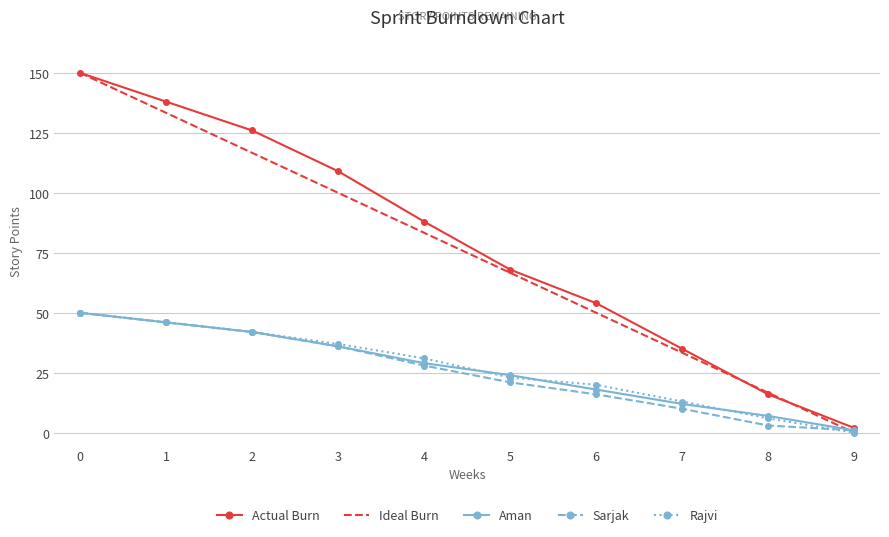

The value of Rajvi at 3 is 37.0. True or false?

True